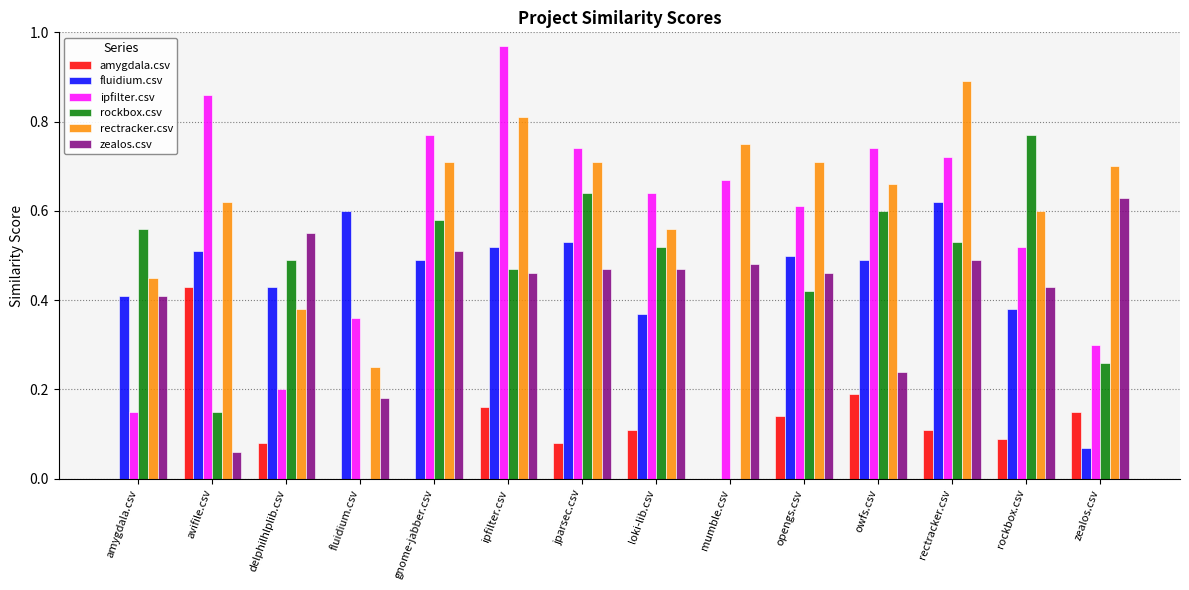

What is the sum of the rectracker.csv values at jparsec.csv and amygdala.csv?

1.2